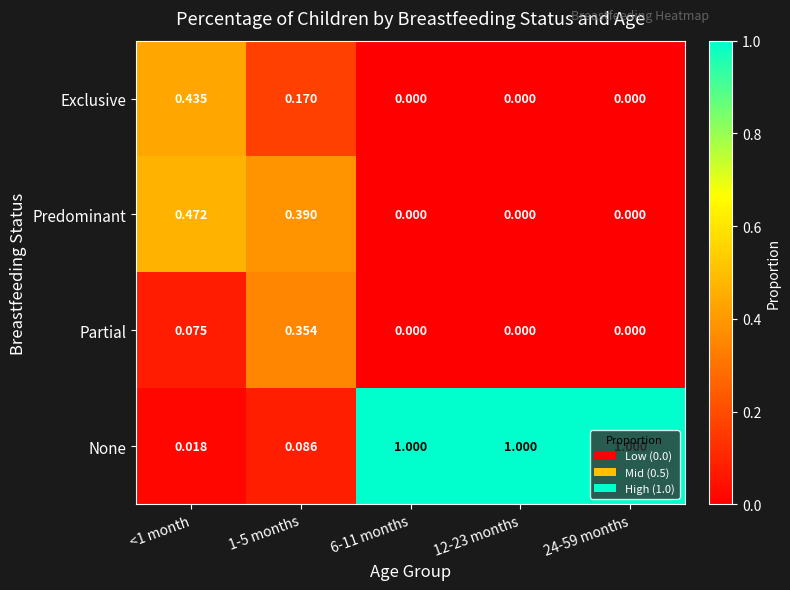

Count the number of categories in the chart.

5